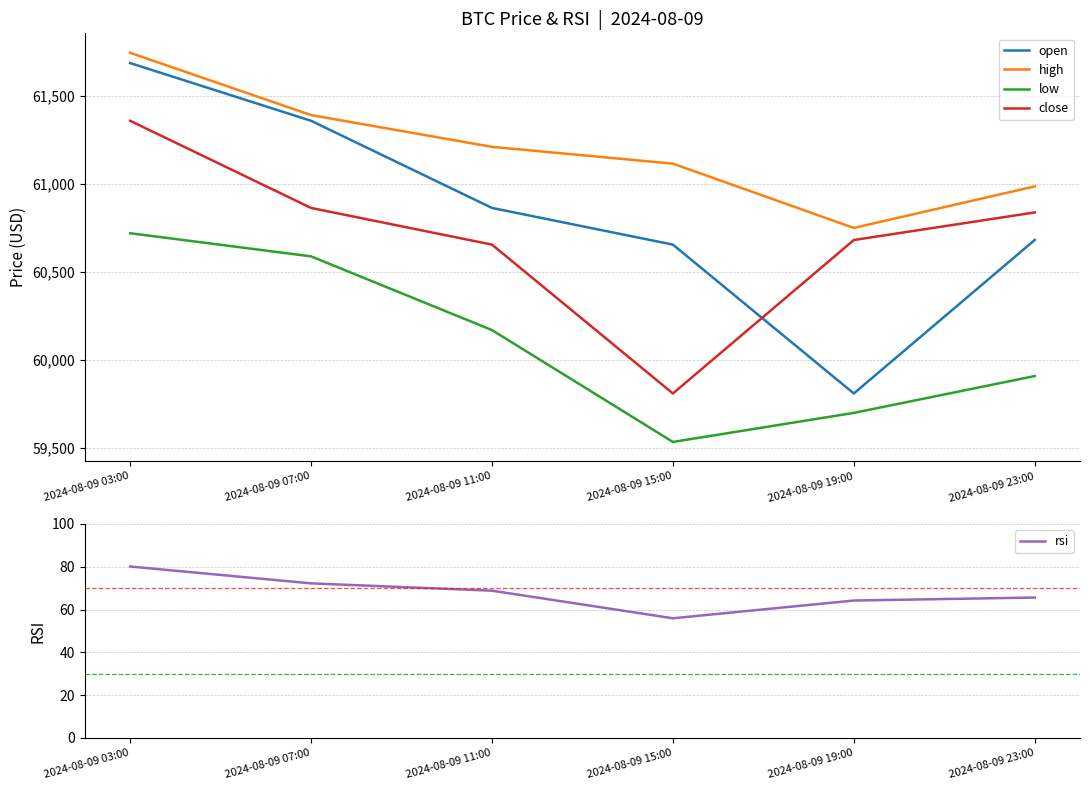

What is the lowest value of the open series?

59810.2